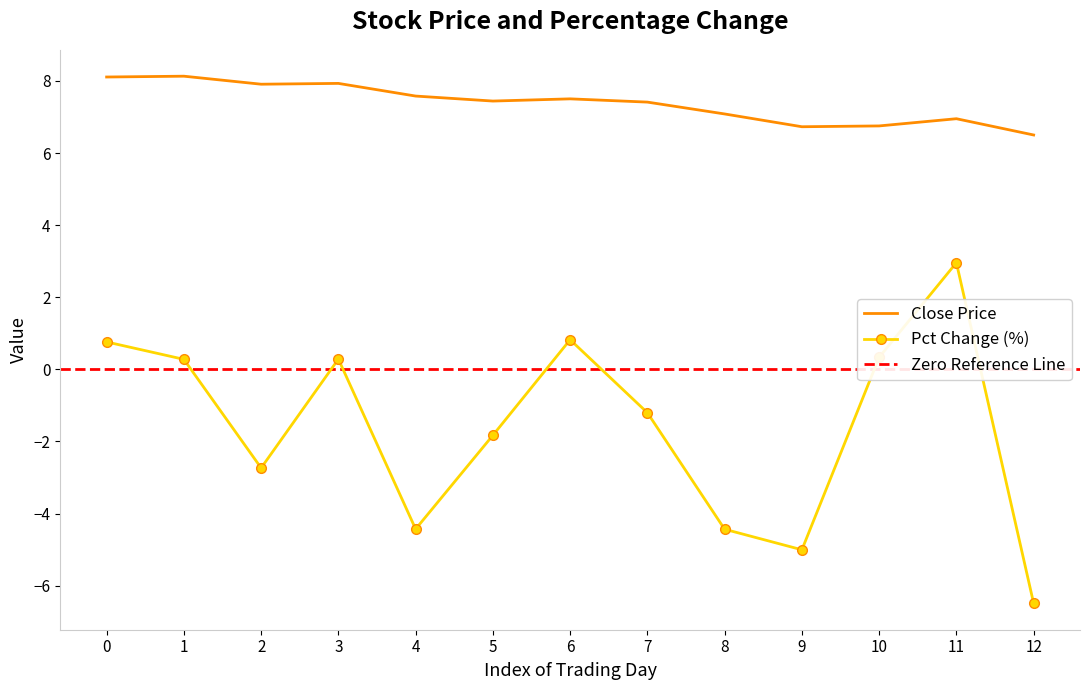

Is it true that Pct Change (%) equals 1.1 at 11?

False